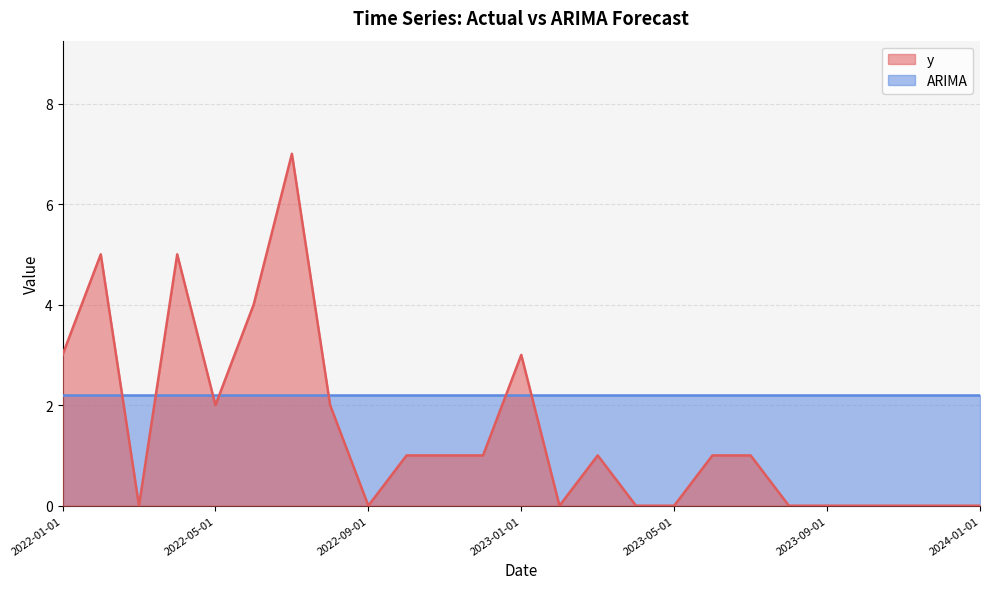

How many categories are shown in the chart?

25